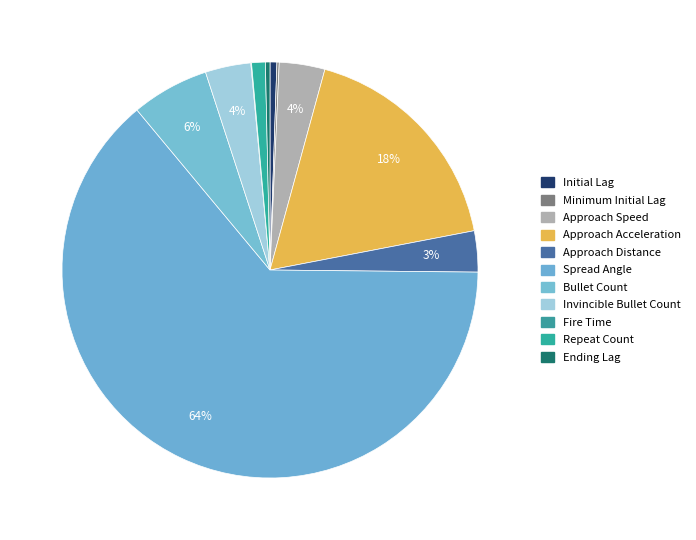

What is the ratio of the value at Spread Angle to the value at Repeat Count?

60.0